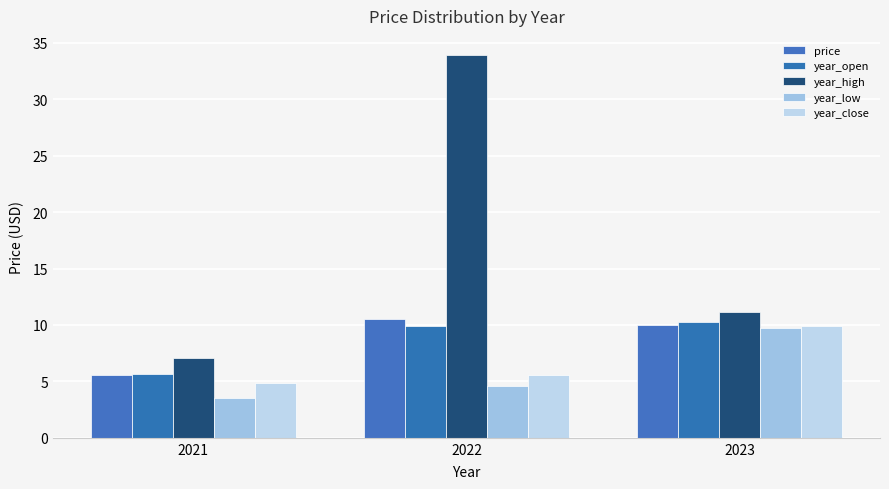

Is it true that year_open equals 5.7 at 2021?

True